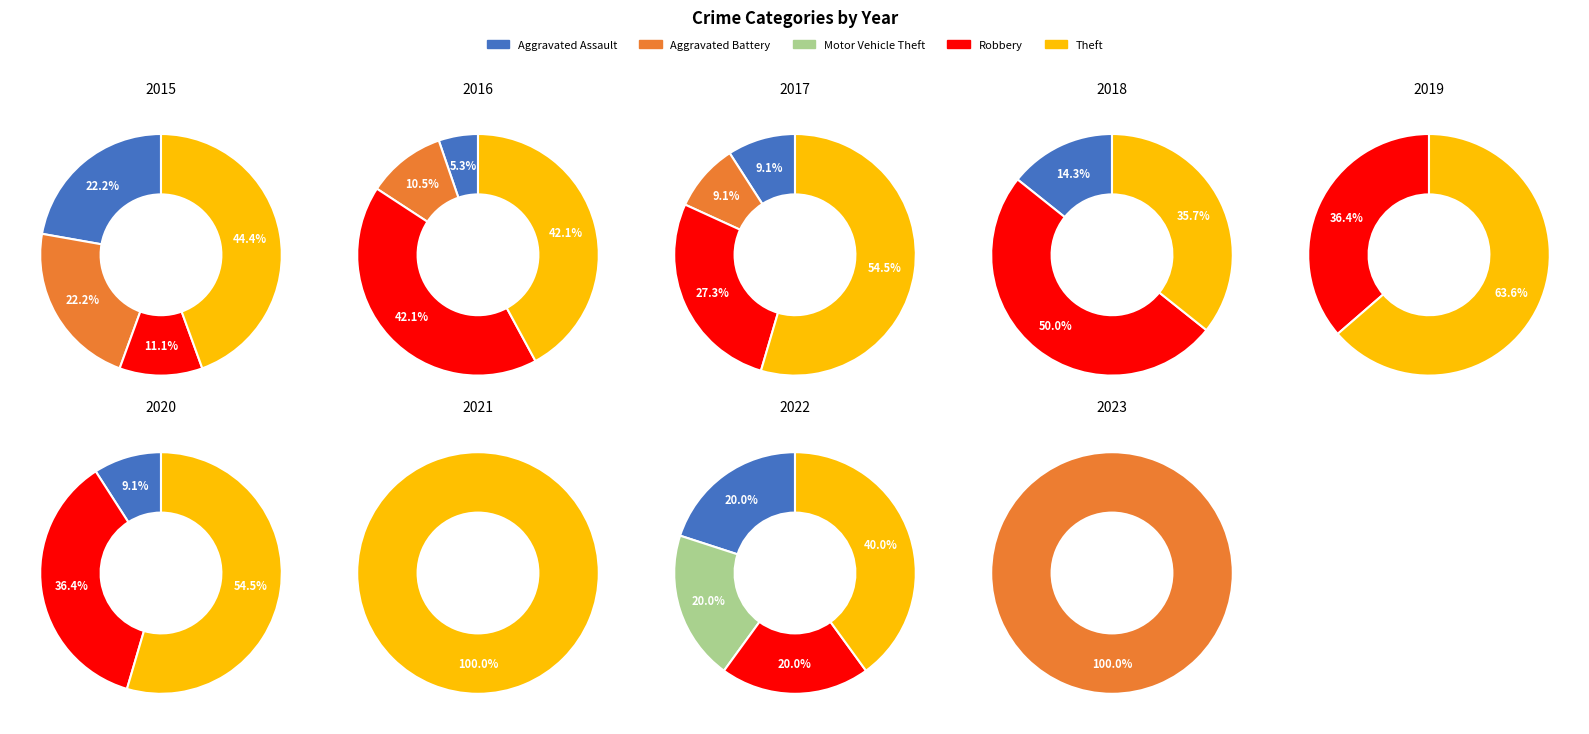

Rank the categories by value from lowest to highest.

Robbery, Aggravated Assault, Aggravated Battery, Theft